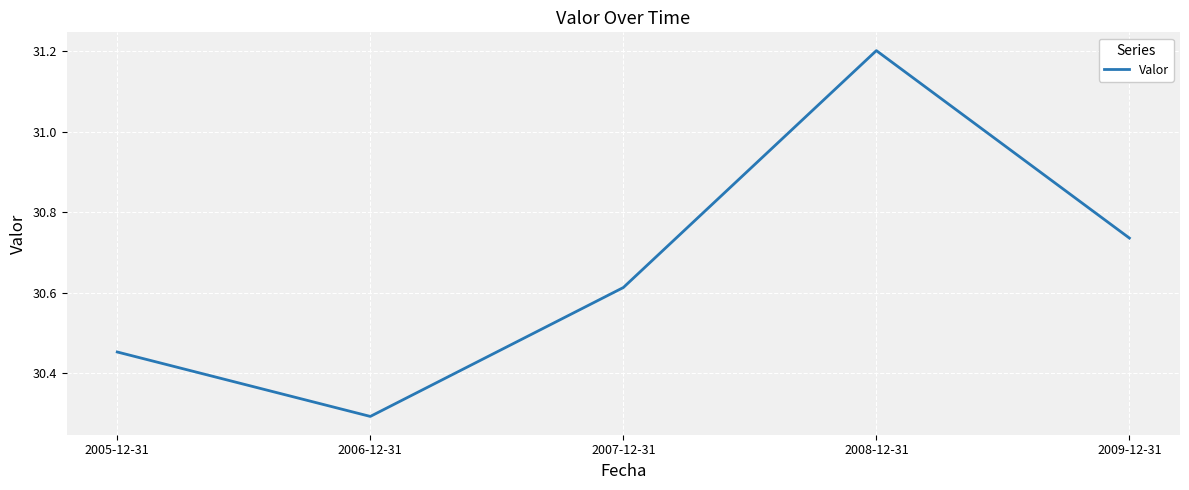

What is the greatest value displayed?

31.2